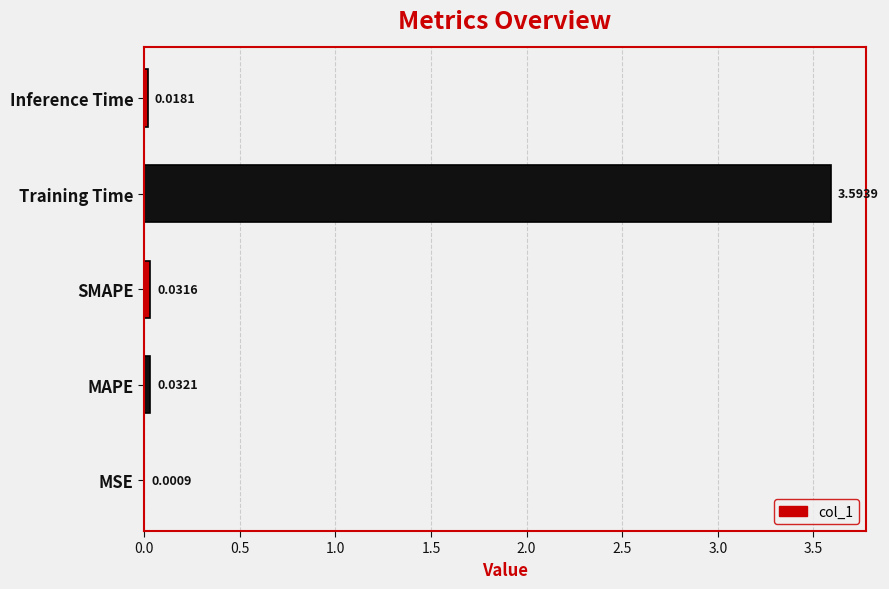

Which category has the highest value across all series?

Training Time